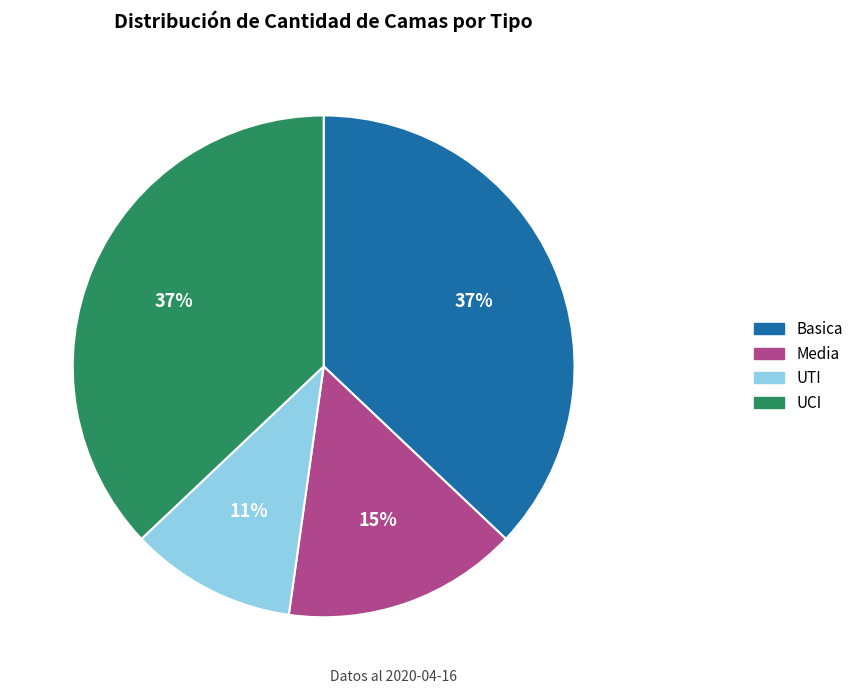

Does any single category account for the majority?

No